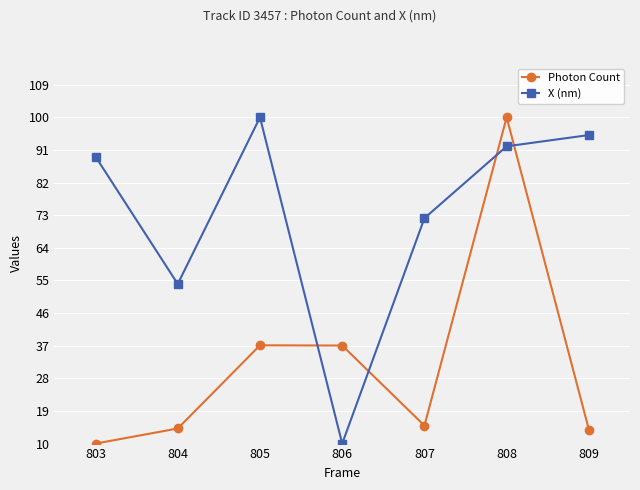

How many interior local valleys does the Photon Count series have?

1